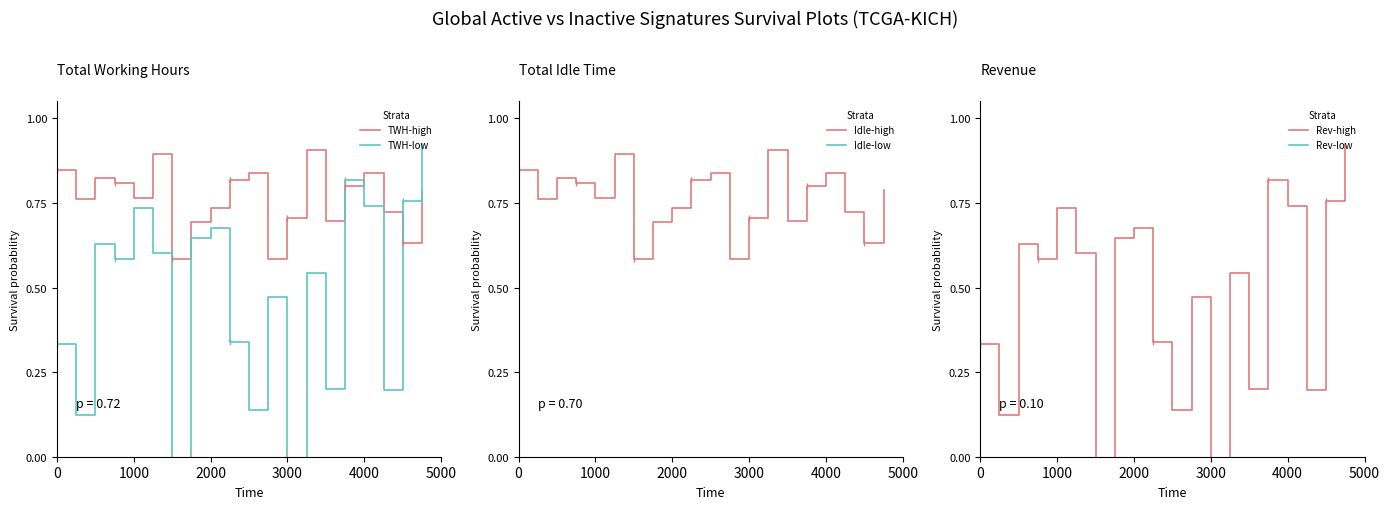

Is it true that TWH-high equals 0.8 at 4000?

True